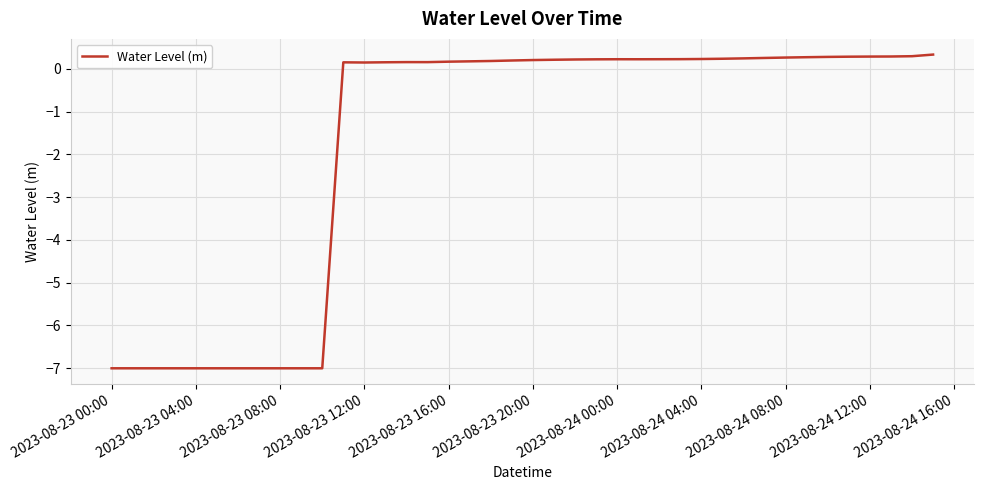

Is this an area chart (filled region under the line)?

No